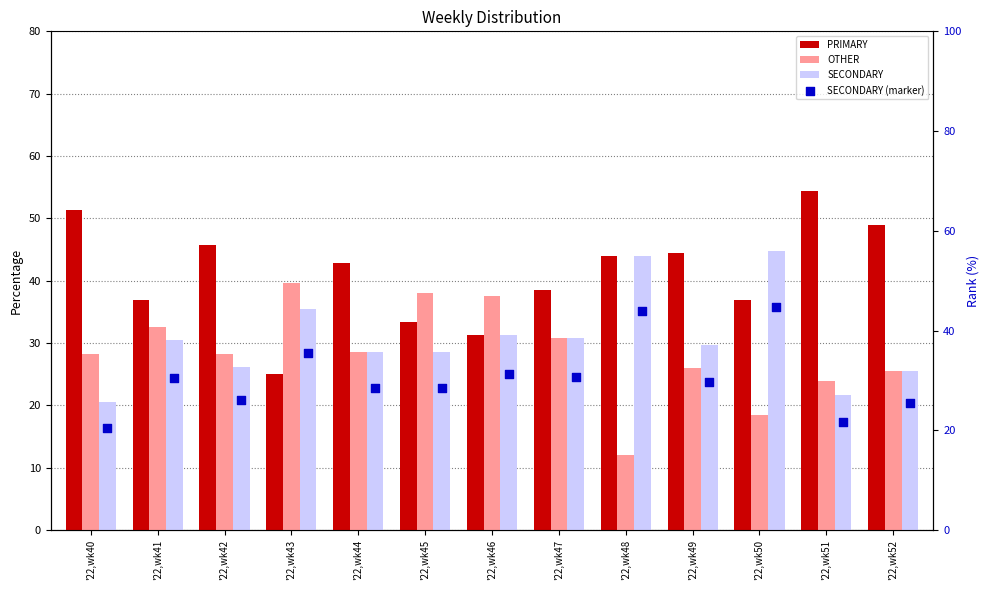

Is the value of SECONDARY at '22,wk46 greater than the value of OTHER at '22,wk46?

No